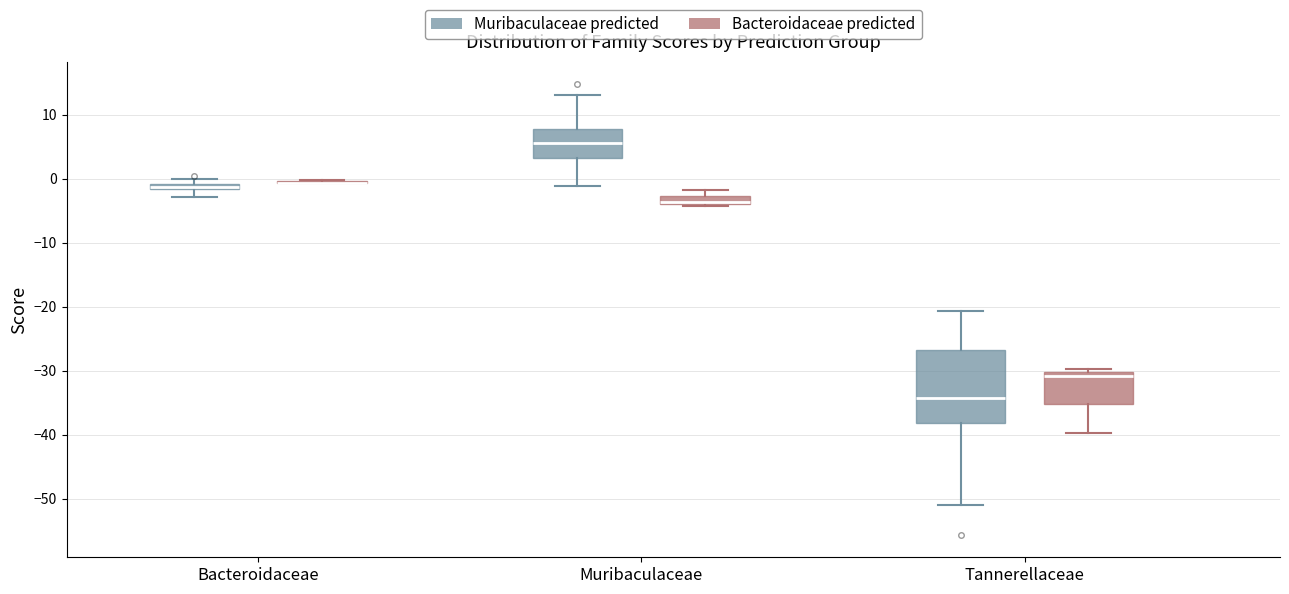

Where does the lower whisker of the box for Bacteroidaceae (Muribaculaceae predicted) end on the y-axis? The values are not printed on the chart, so give them approximately, as read against the axis.

-3